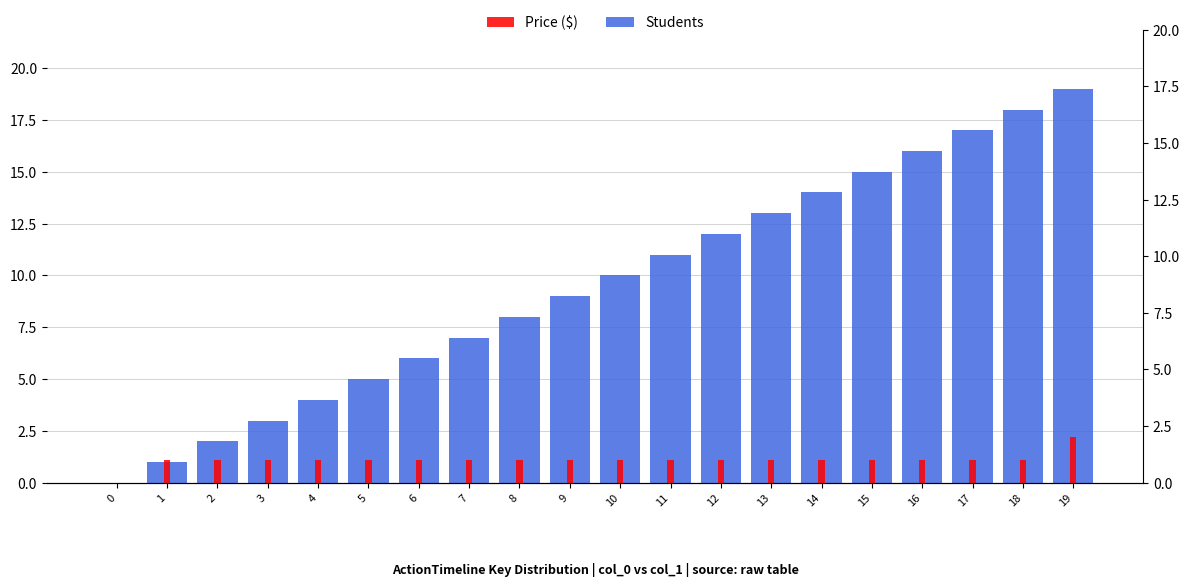

How many groups of bars are there?

20